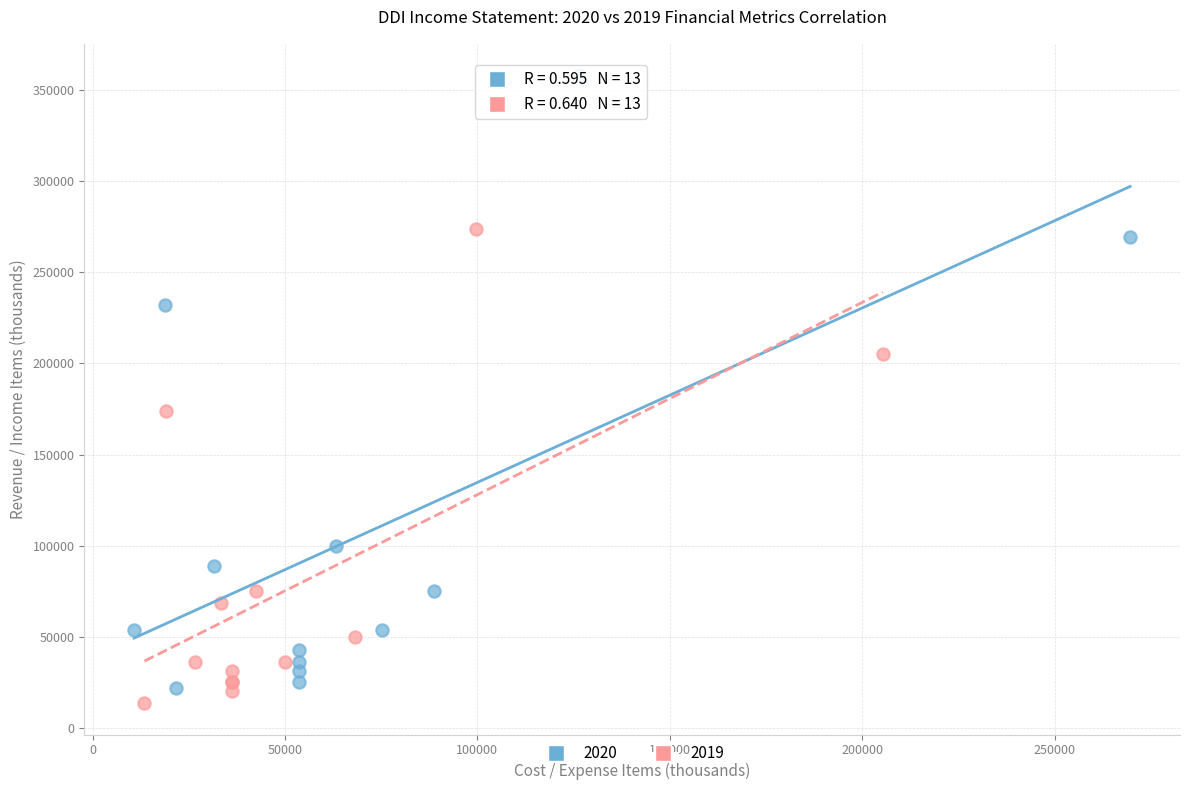

Which series reaches the maximum Y coordinate?

2020